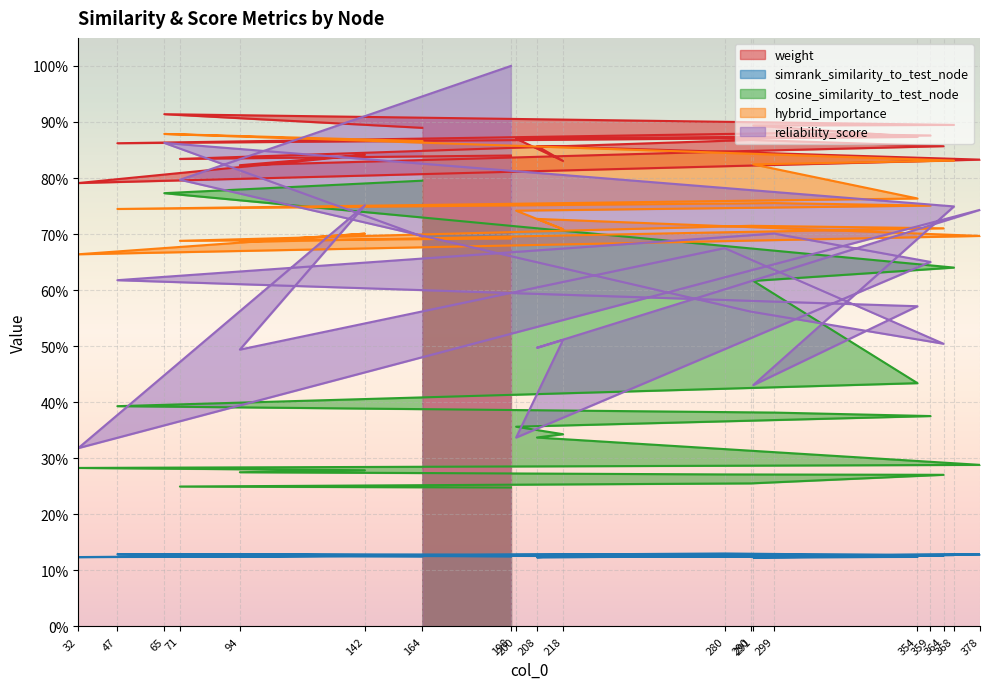

How many lines are shown in the chart?

5